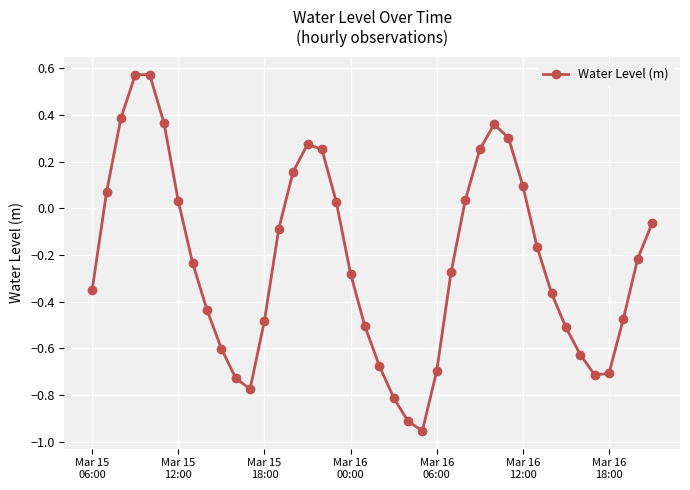

True or false: there are more than 2 points higher than both neighbors.

True